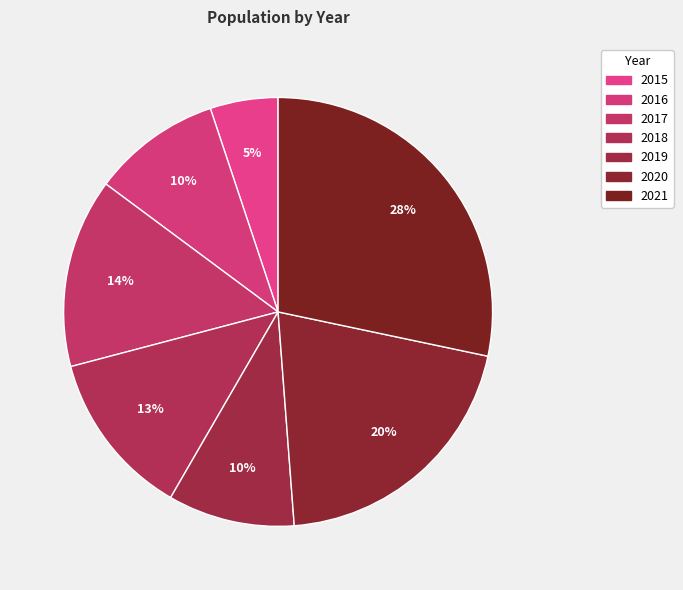

Which slice is the smallest?

2015